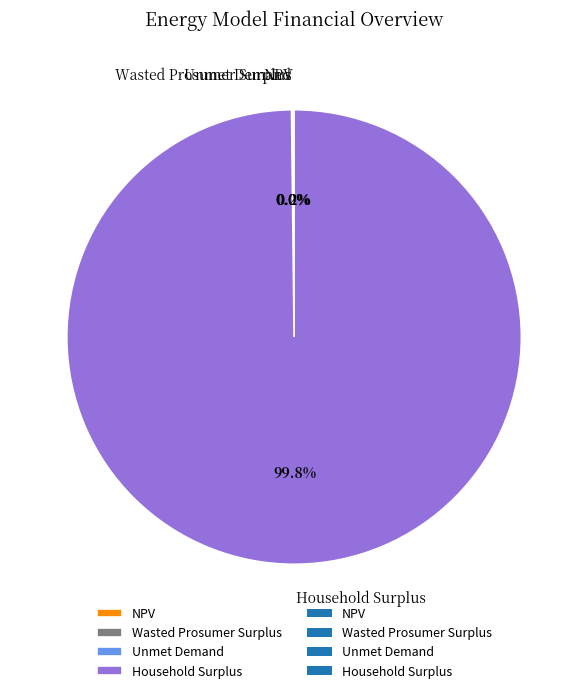

Is there any slice that represents more than half of the pie?

Yes